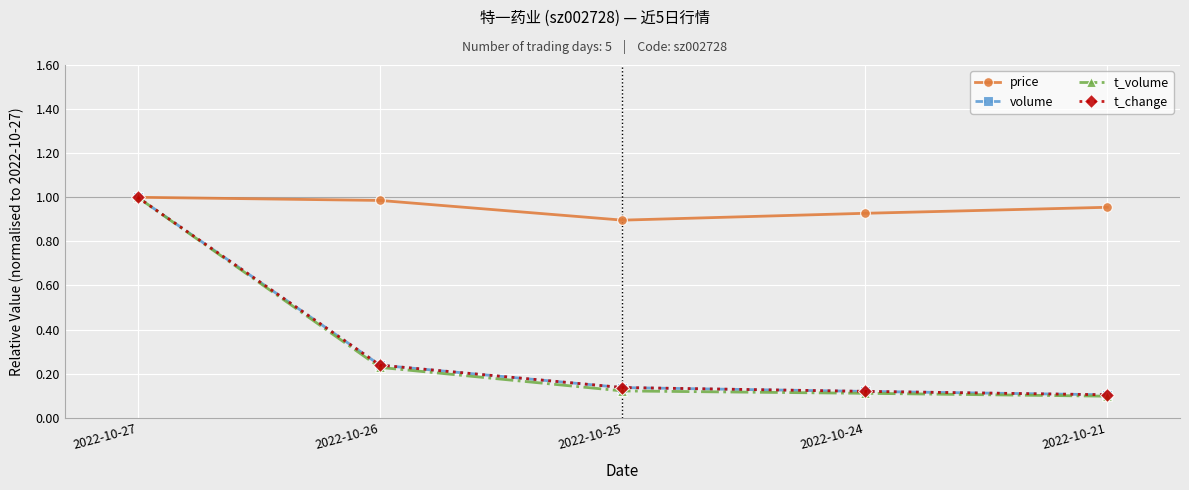

What is the average value of the t_volume series?

0.3